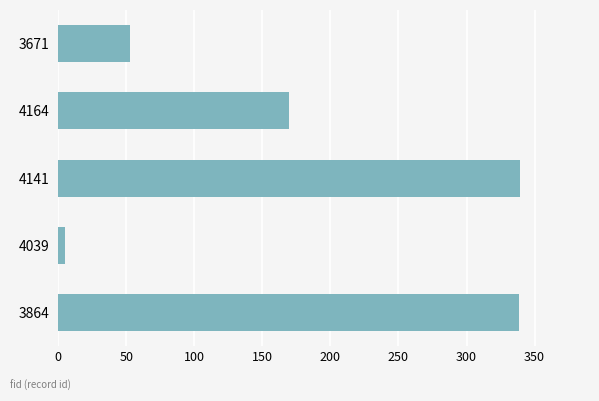

Does the chart contain any negative values?

No